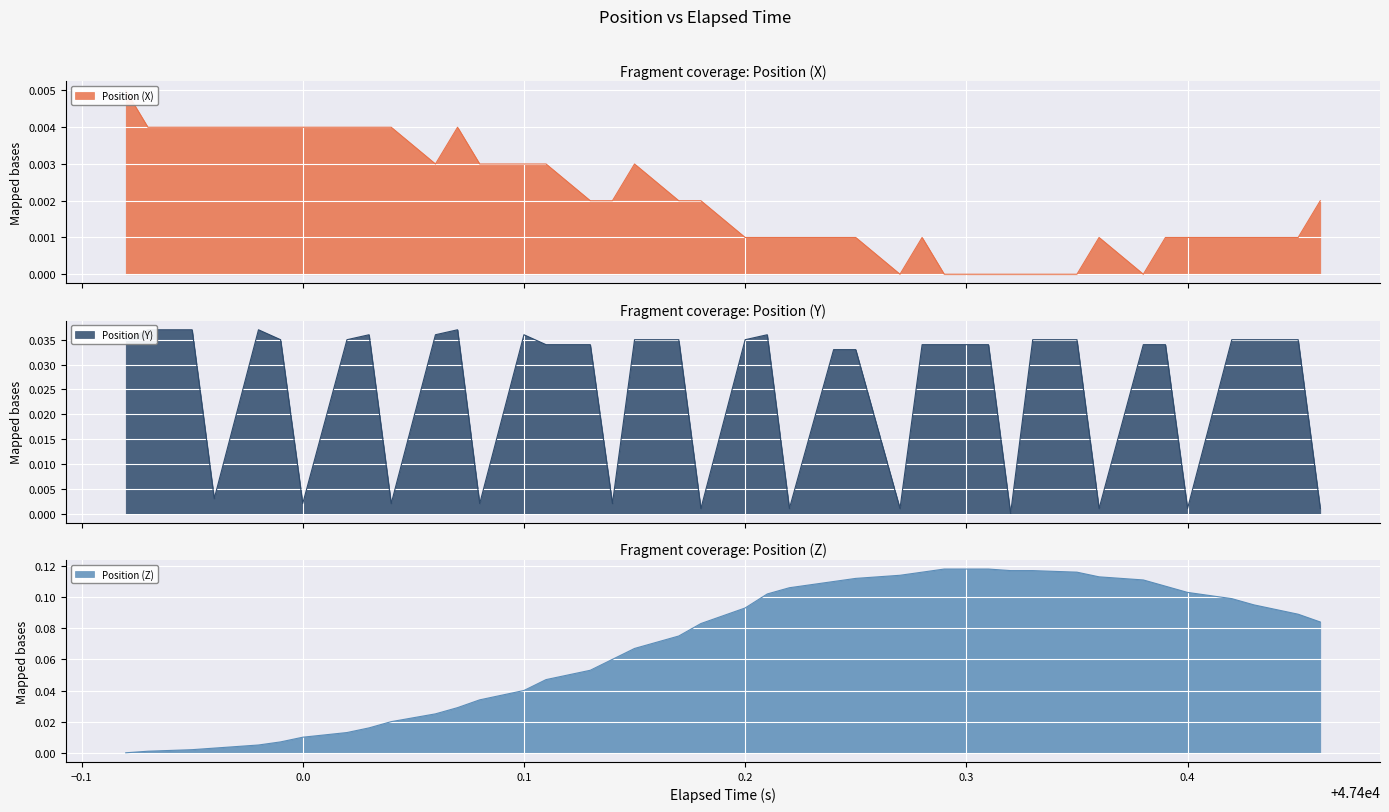

List the labels in order of Position (Y) value, smallest first.

47400.32, 47400.18, 47400.22, 47400.27, 47400.36, 47400.4, 47400.46, 47400.0, 47400.04, 47400.08, 47400.14, 47399.96, 47400.24, 47400.25, 47400.11, 47400.13, 47400.28, 47400.29, 47400.31, 47400.38, 47400.39, 47399.92, 47399.99, 47400.02, 47400.15, 47400.17, 47400.2, 47400.33, 47400.35, 47400.42, 47400.43, 47400.45, 47400.03, 47400.06, 47400.1, 47400.21, 47399.93, 47399.95, 47399.98, 47400.07